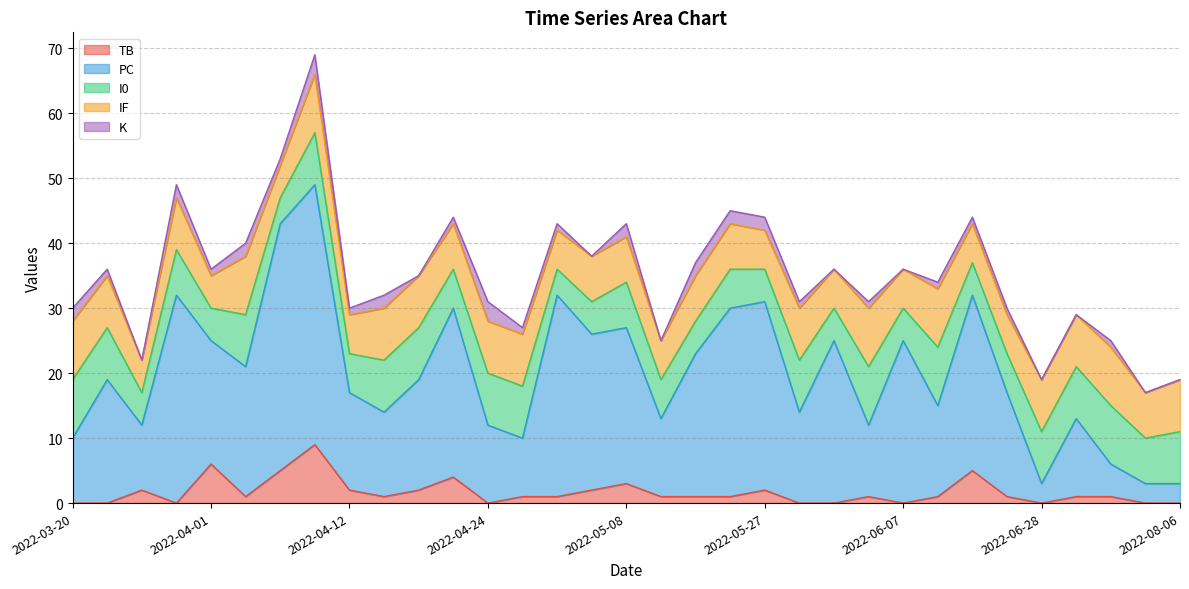

Rank the series by their maximum value, from highest to lowest.

PC, TB, I0, IF, K